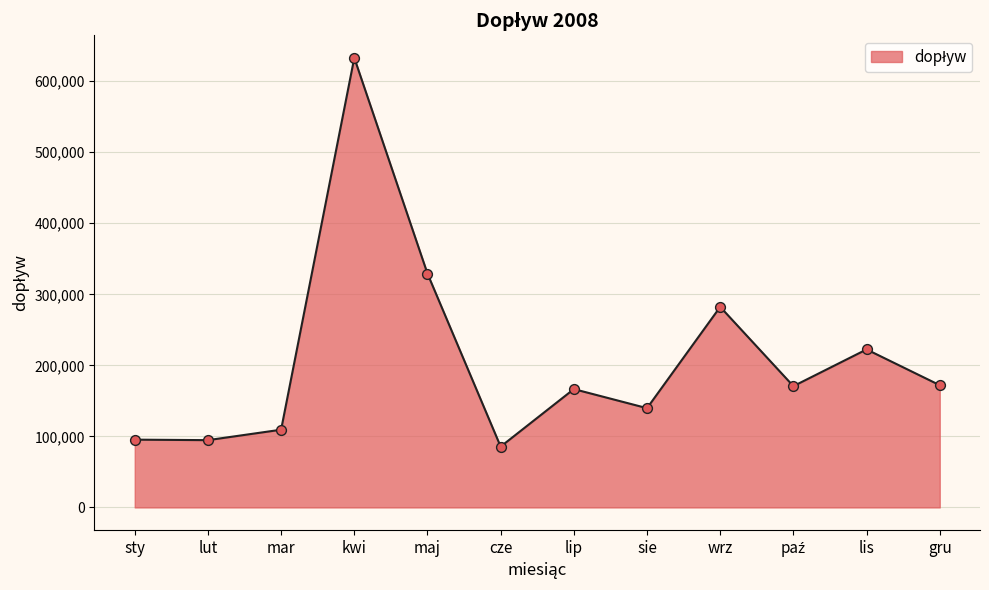

Which has a higher value, lis or lut?

lis